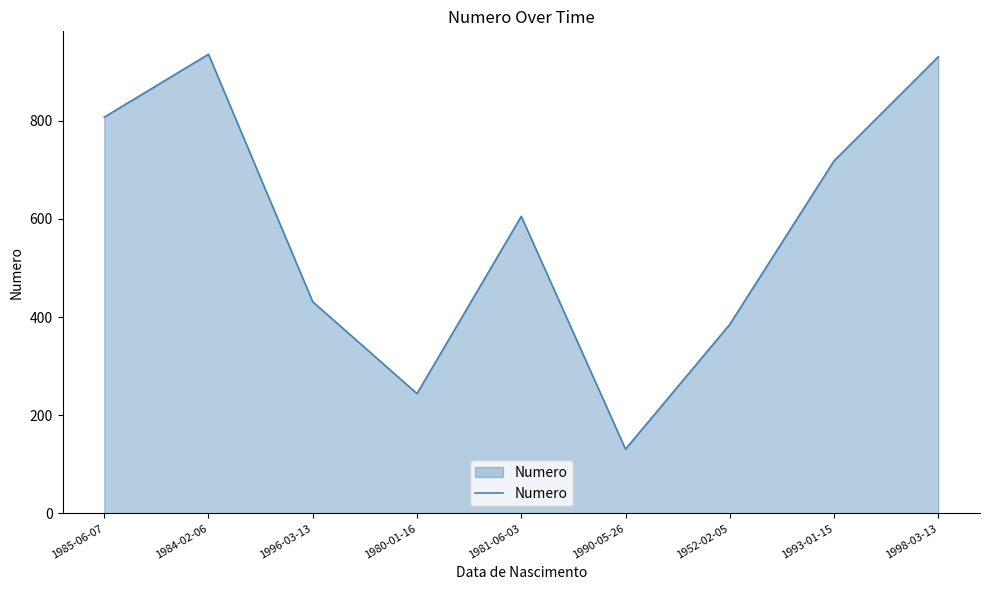

What is the difference between the maximum and minimum values?

804